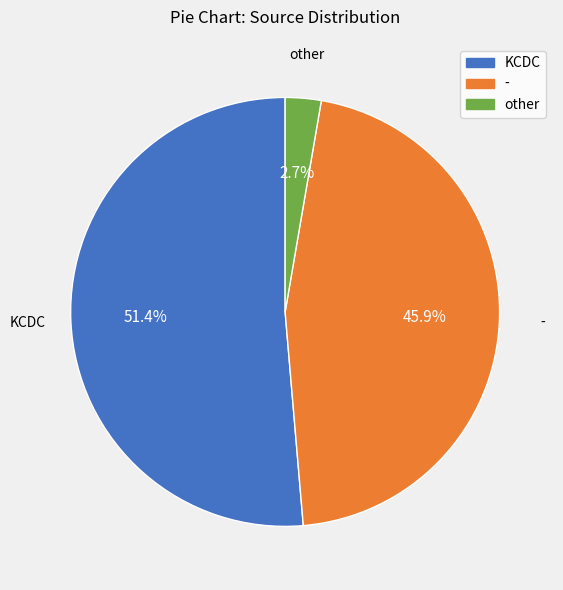

Which category has the smallest portion of the pie?

other